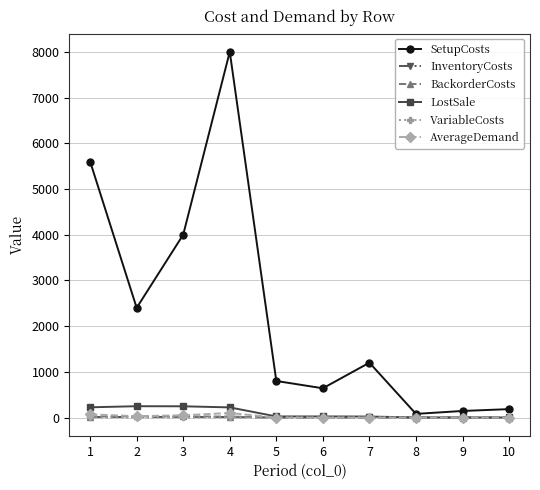

Which series has the largest total across all categories?

SetupCosts